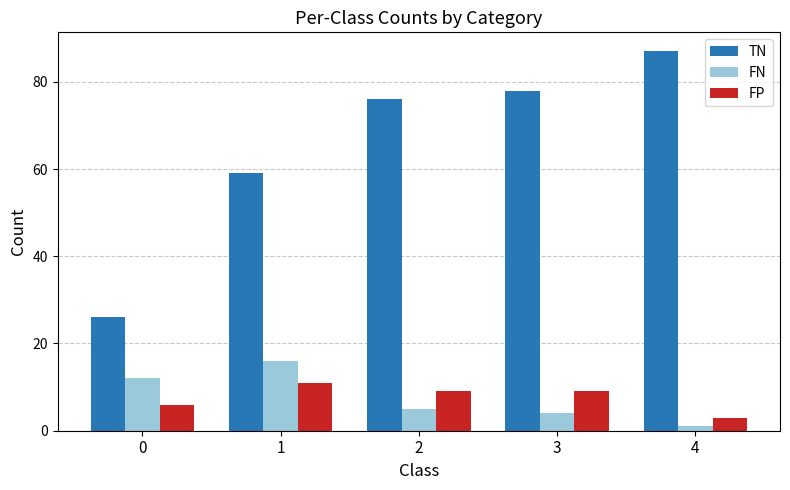

At 4, list the series in order from largest to smallest.

TN, FP, FN